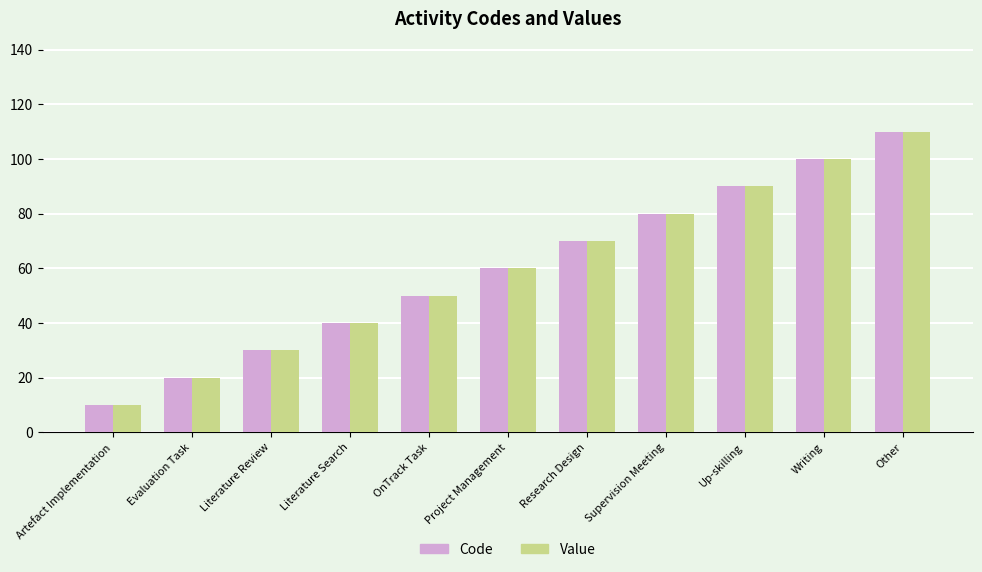

Reading left to right, what are all the values shown in this chart?

Code: Artefact Implementation=10	Evaluation Task=20	Literature Review=30	Literature Search=40	OnTrack Task=50	Project Management=60	Research Design=70	Supervision Meeting=80	Up-skilling=90	Writing=100	Other=110
Value: Artefact Implementation=10	Evaluation Task=20	Literature Review=30	Literature Search=40	OnTrack Task=50	Project Management=60	Research Design=70	Supervision Meeting=80	Up-skilling=90	Writing=100	Other=110